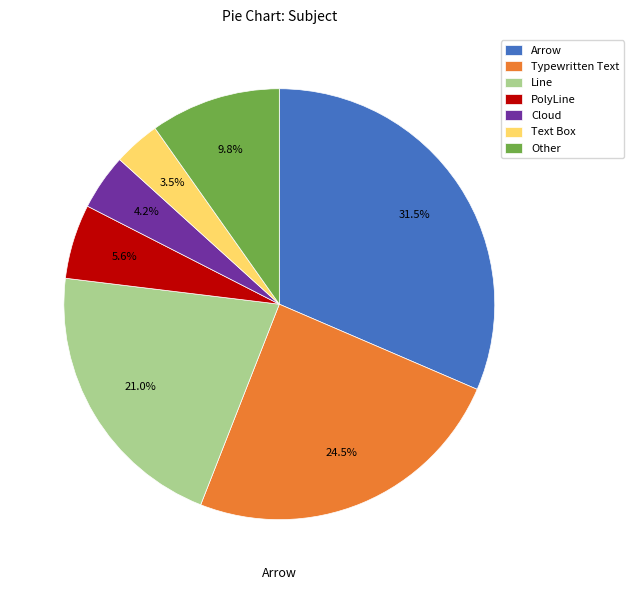

To the nearest percent, what is the difference between the Other and Text Box slice percentages?

6%